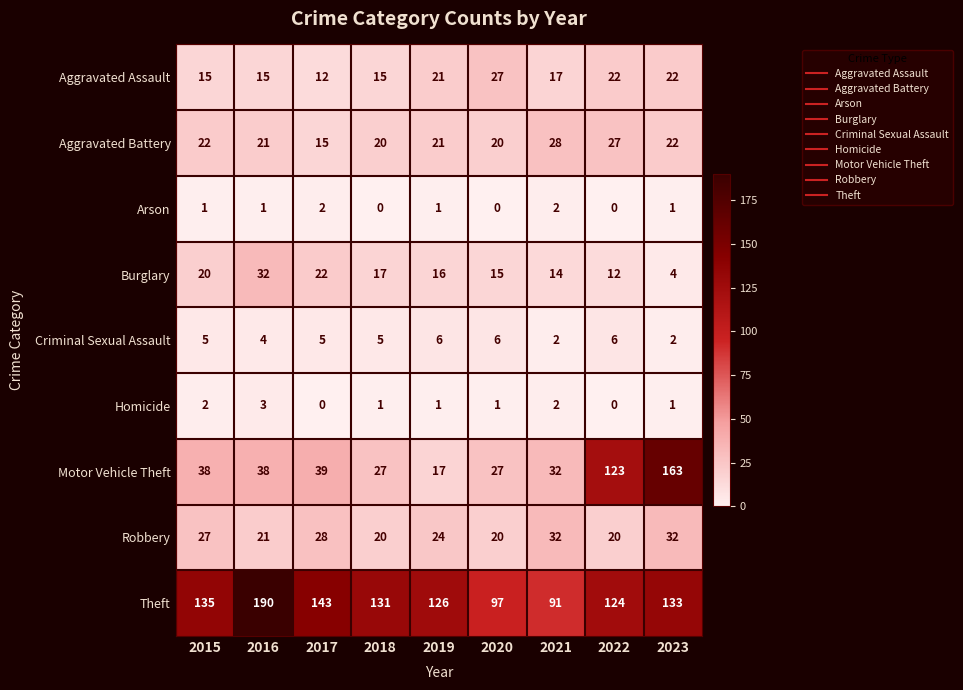

What is the difference between the Aggravated Assault values at 2022 and 2020?

5